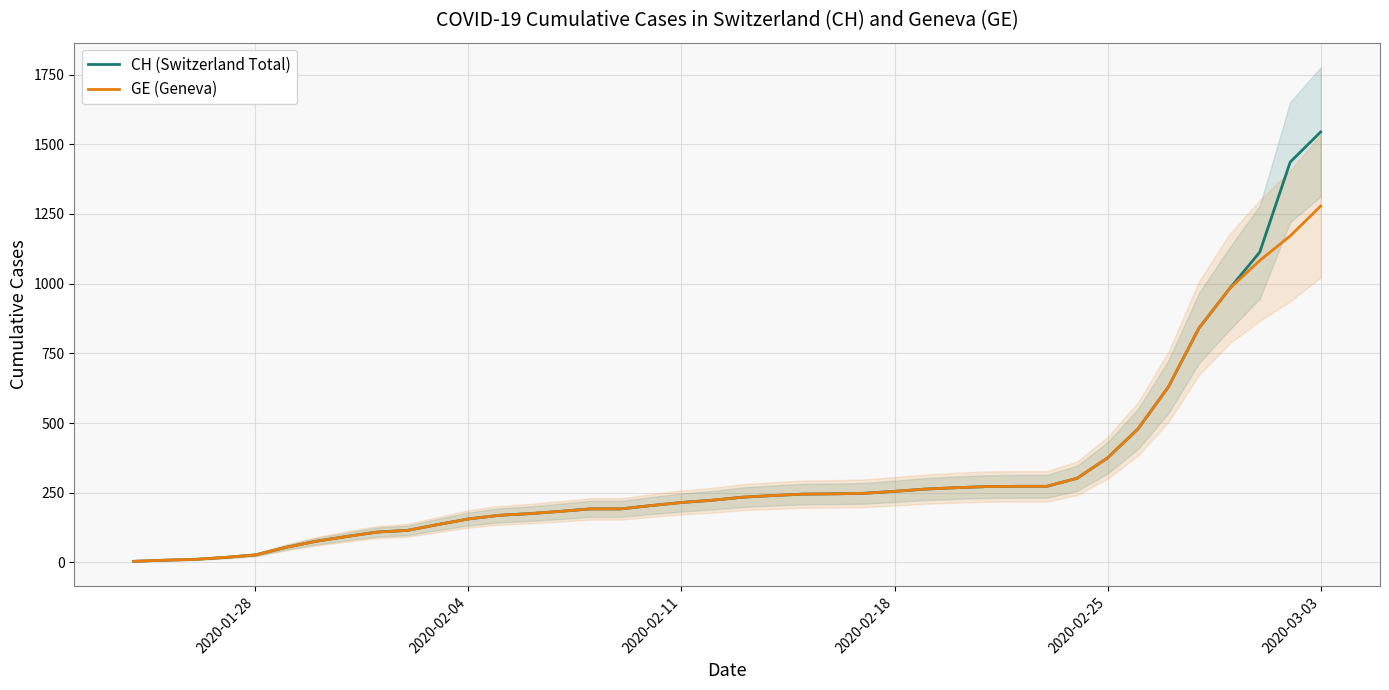

How many distinct data groups are displayed?

2